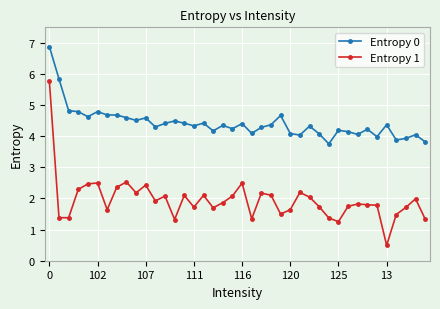

True or false: Entropy 1 and Entropy 0 cross at least once.

False